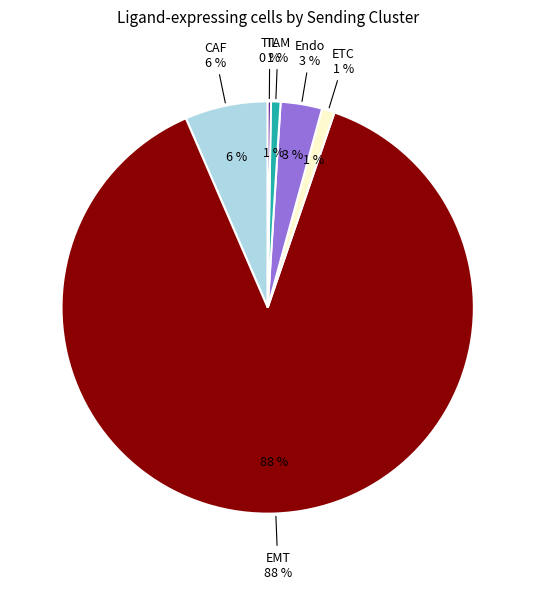

Count the number of slices in the pie.

6